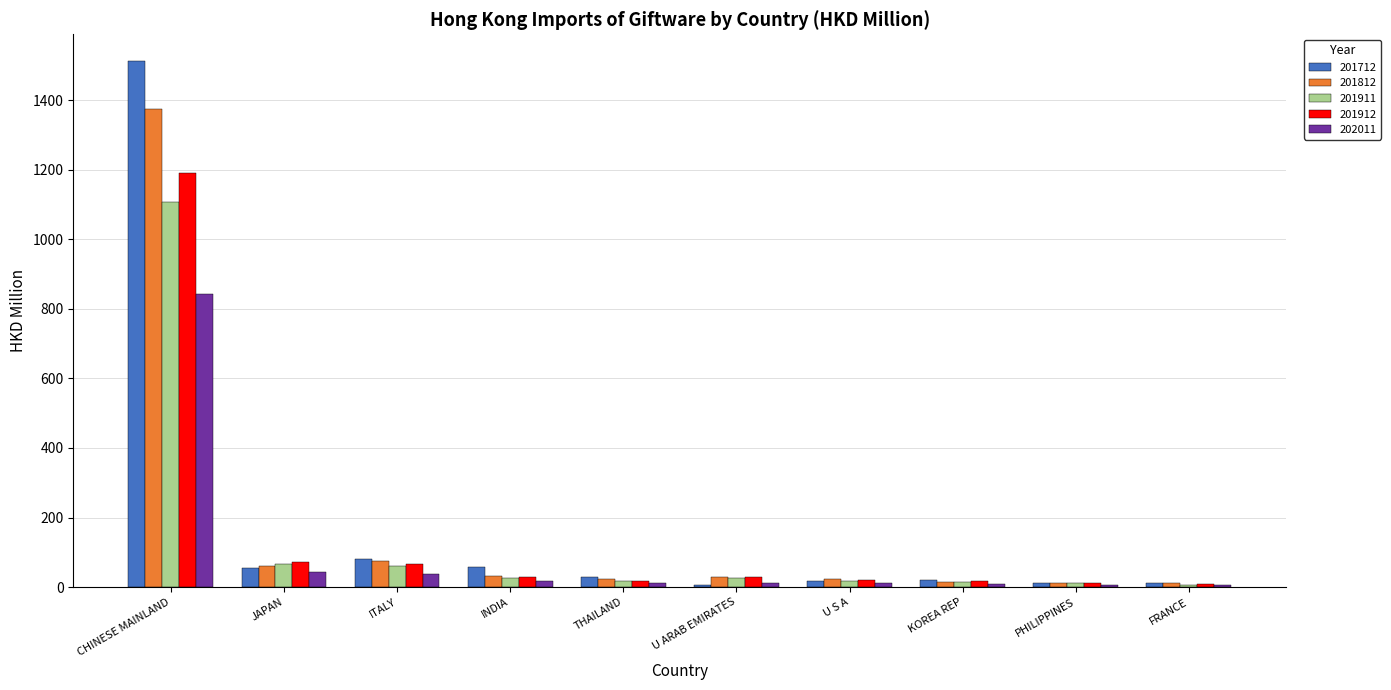

Rank the series at CHINESE MAINLAND from lowest to highest value.

202011, 201911, 201912, 201812, 201712